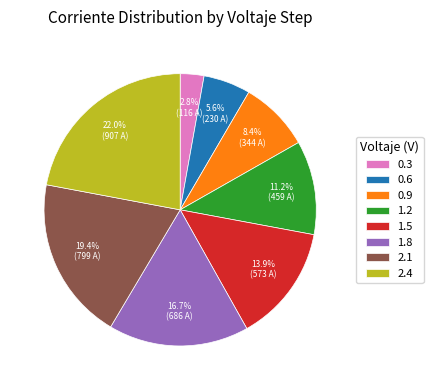

What percentage is the 2.4 slice, to the nearest percent?

22%